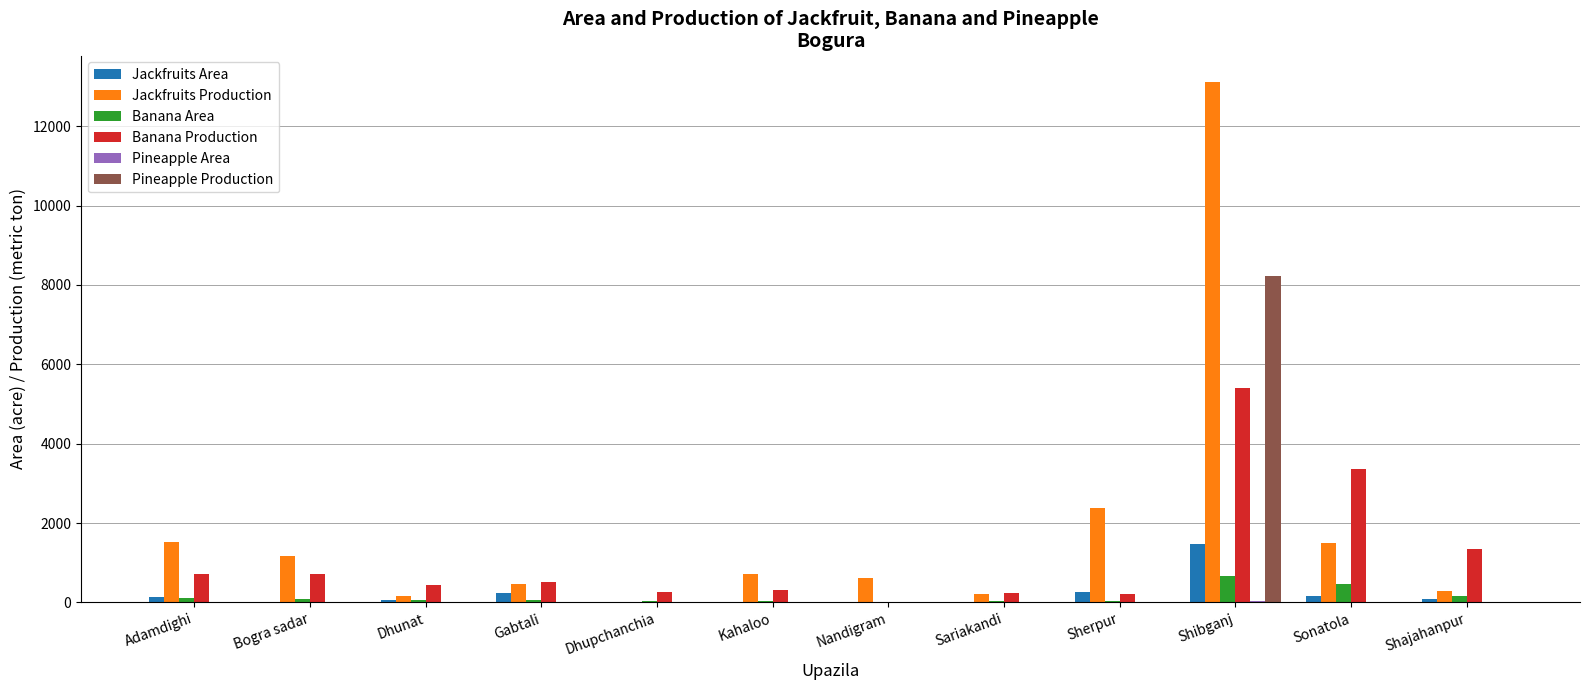

Which series has the largest total across all categories?

Jackfruits Production